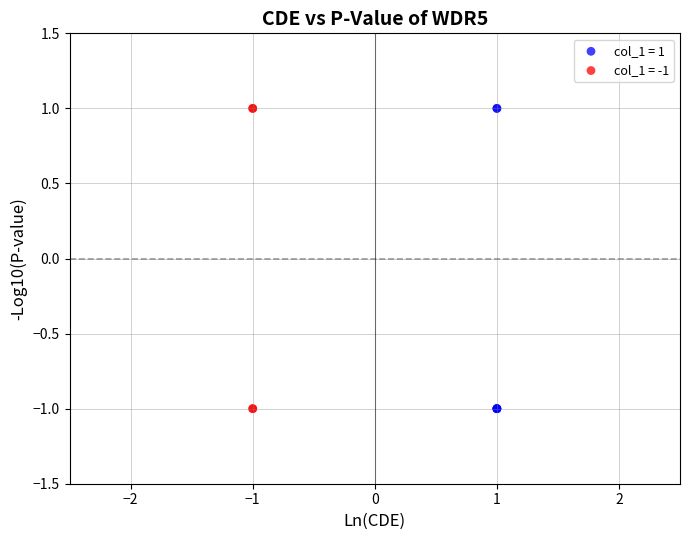

What are all the series names shown in the legend?

col_1 = 1, col_1 = -1